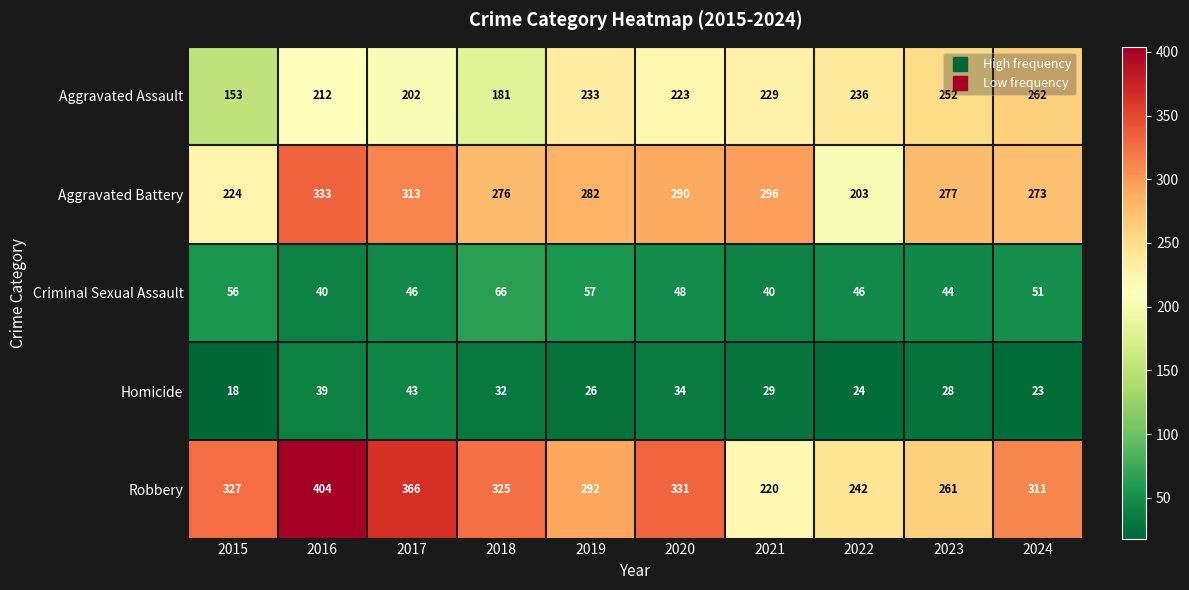

At 2024, list the series in order from smallest to largest.

Homicide, Criminal Sexual Assault, Aggravated Assault, Aggravated Battery, Robbery